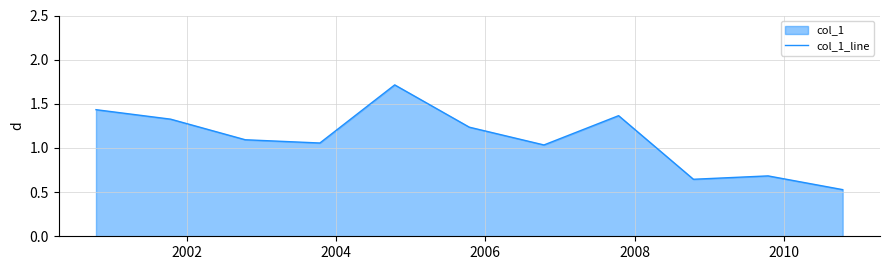

What is the maximum value shown in the chart?

1.7